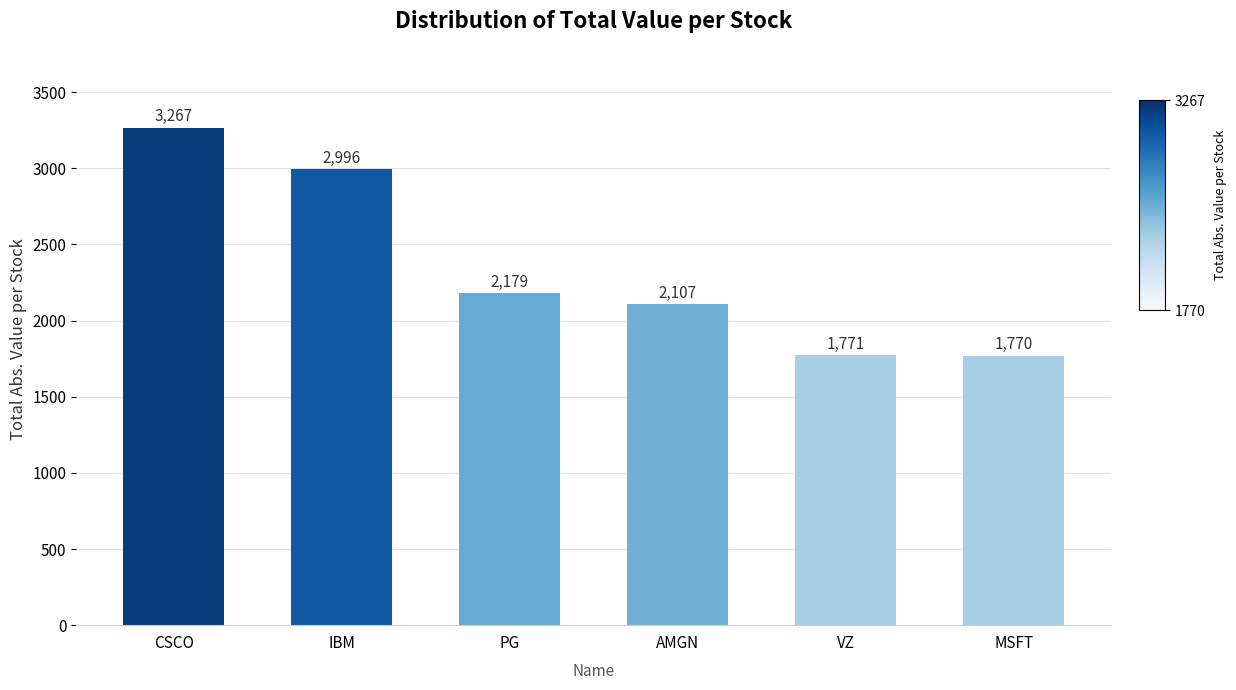

What is the smallest value displayed?

1770